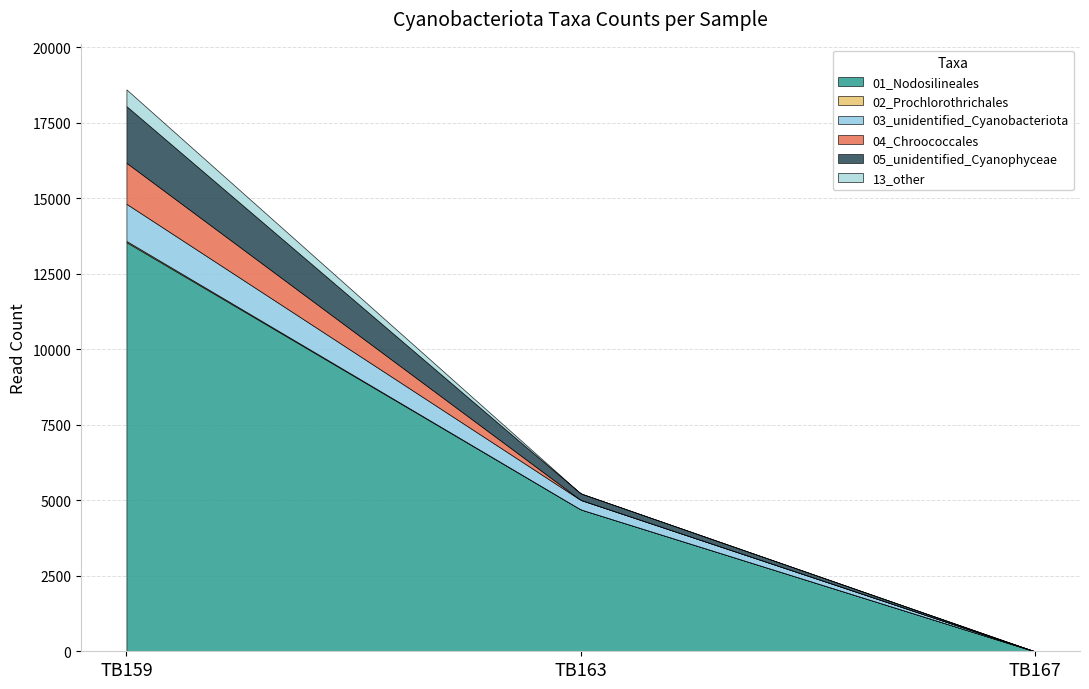

What are all the series names shown in the legend?

01_Nodosilineales, 02_Prochlorothrichales, 03_unidentified_Cyanobacteriota, 04_Chroococcales, 05_unidentified_Cyanophyceae, 13_other